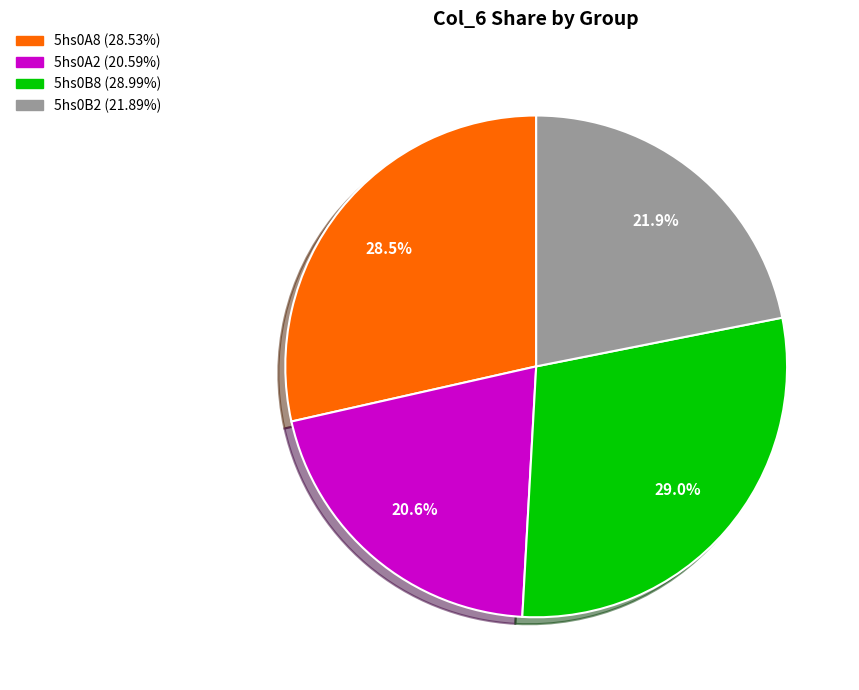

What is the smallest slice in the pie chart?

5hs0A2